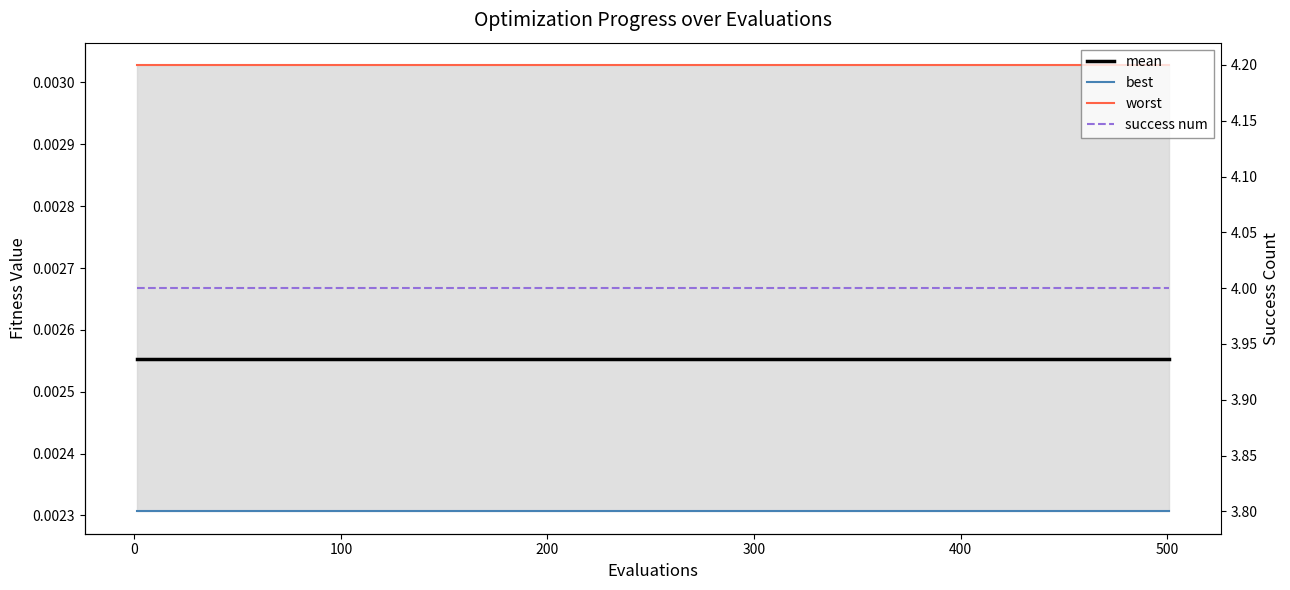

True or false: best and mean cross at least once.

False